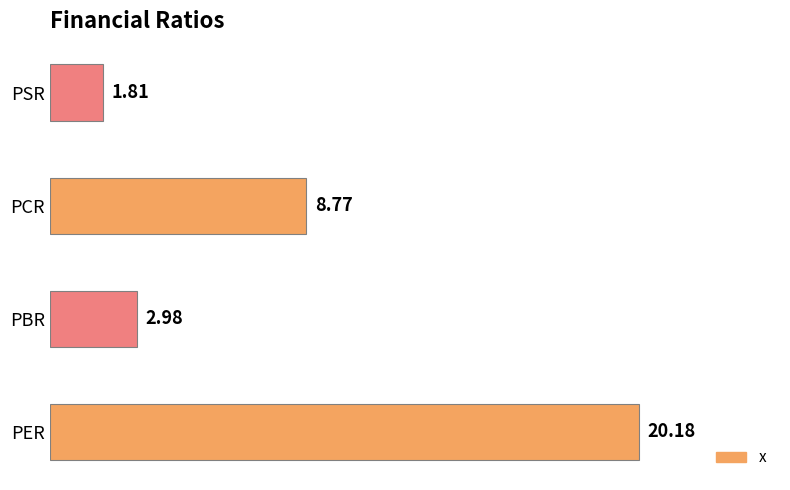

Which category has the lowest value across all series?

PSR